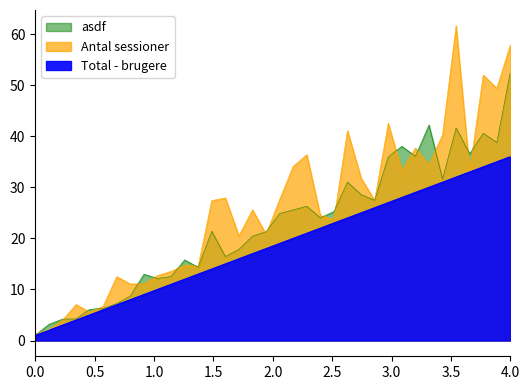

Is the value of Total - brugere at 20 greater than the value of asdf at 7?

Yes